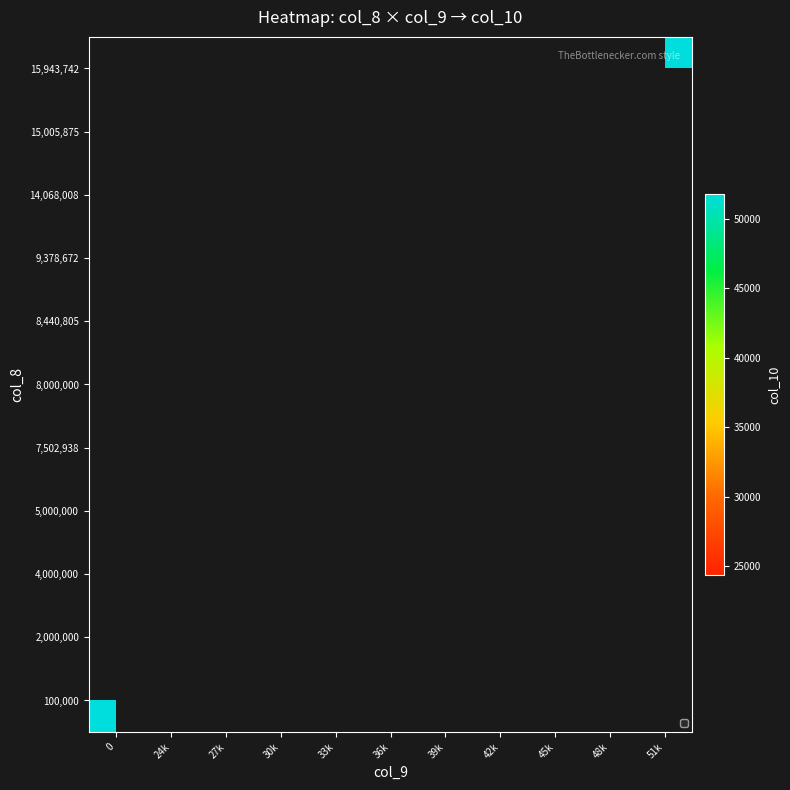

Is the value of 8,000,000 at 0 greater than the value of 5,000,000 at 48k?

No